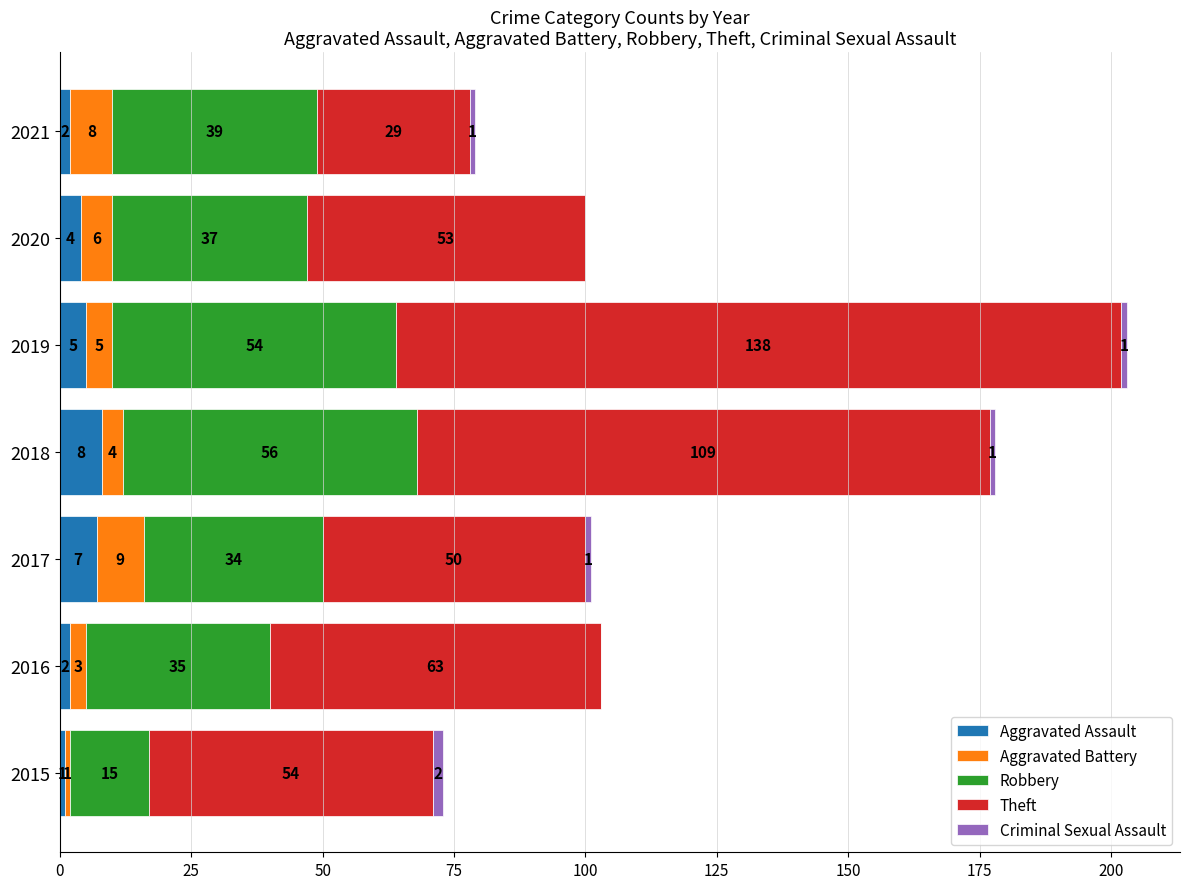

What is the sum of all Aggravated Assault values?

29